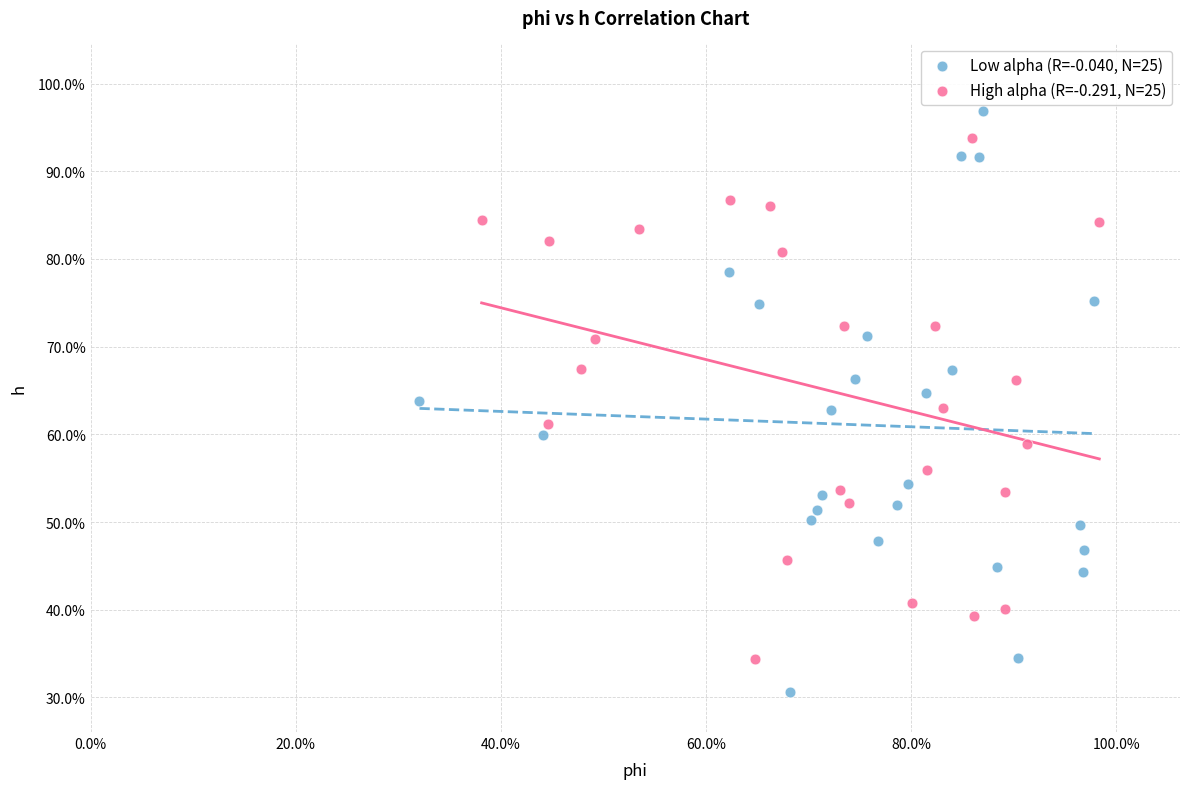

What are all the series names shown in the legend?

Low alpha (R=-0.040, N=25), High alpha (R=-0.291, N=25)